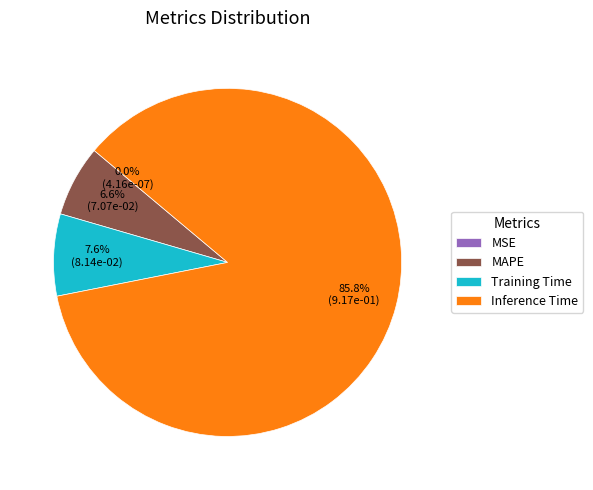

To the nearest percent, what portion does Training Time represent?

8%